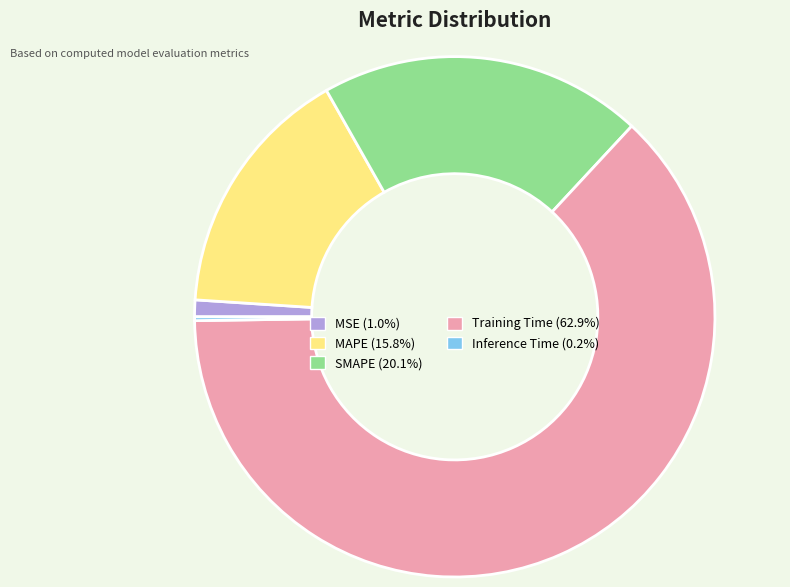

Combined, do Training Time (62.9%) and MSE (1.0%) account for over 50%?

Yes